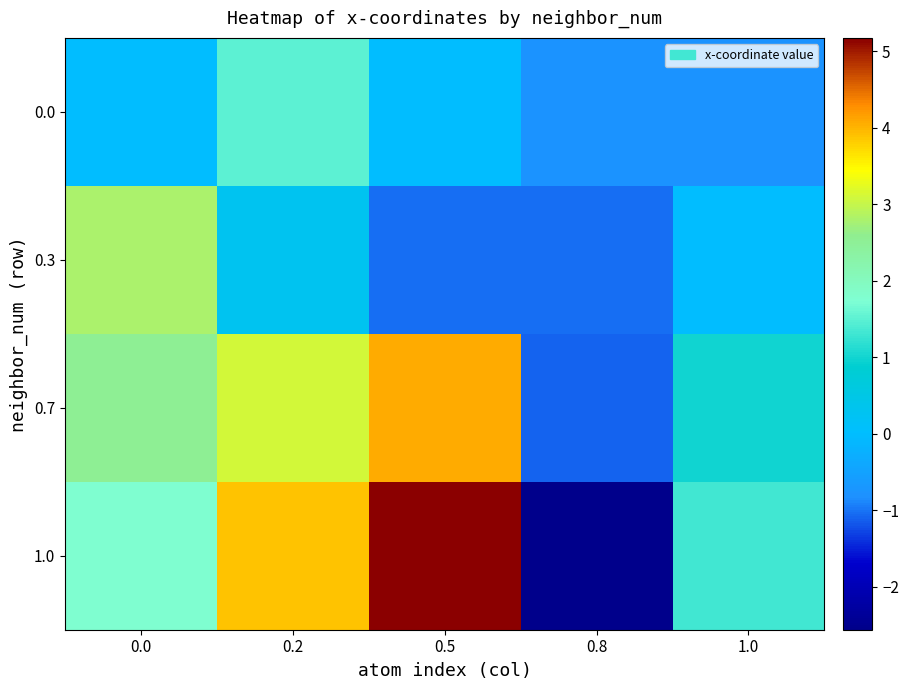

Reading left to right, what are all the values shown in this chart?

0.0: 0.0=0.0	0.2=1.5	0.5=0.0	0.8=-0.8	1.0=-0.8
0.3: 0.0=2.8	0.2=0.3	0.5=-1.0	0.8=-1.0	1.0=0.0
0.7: 0.0=2.5	0.2=3.1	0.5=4.1	0.8=-1.1	1.0=1.0
1.0: 0.0=1.8	0.2=3.9	0.5=5.2	0.8=-2.6	1.0=1.3